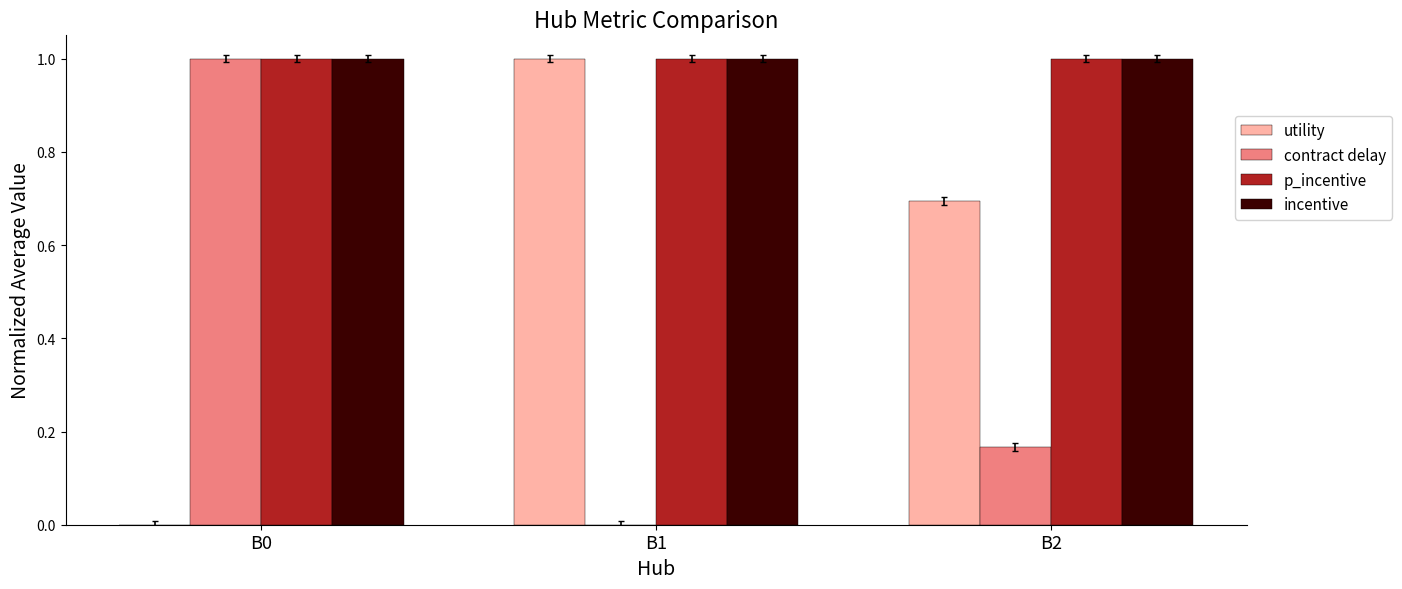

What is the greatest value displayed?

1.0